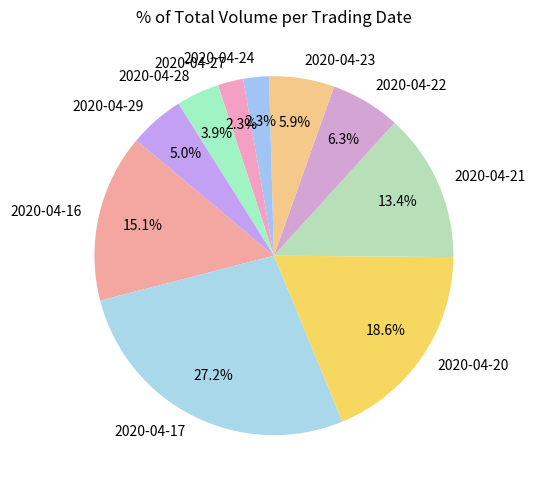

Is there a majority slice in this chart?

No